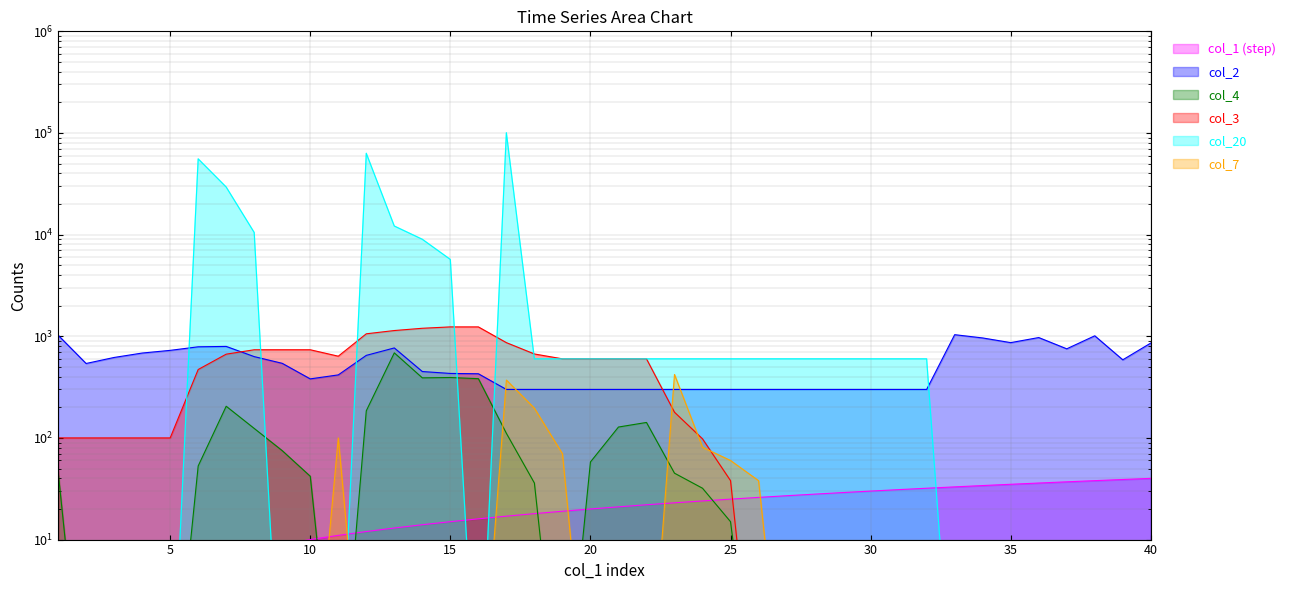

What is the sum of all col_7 values?

1340.2